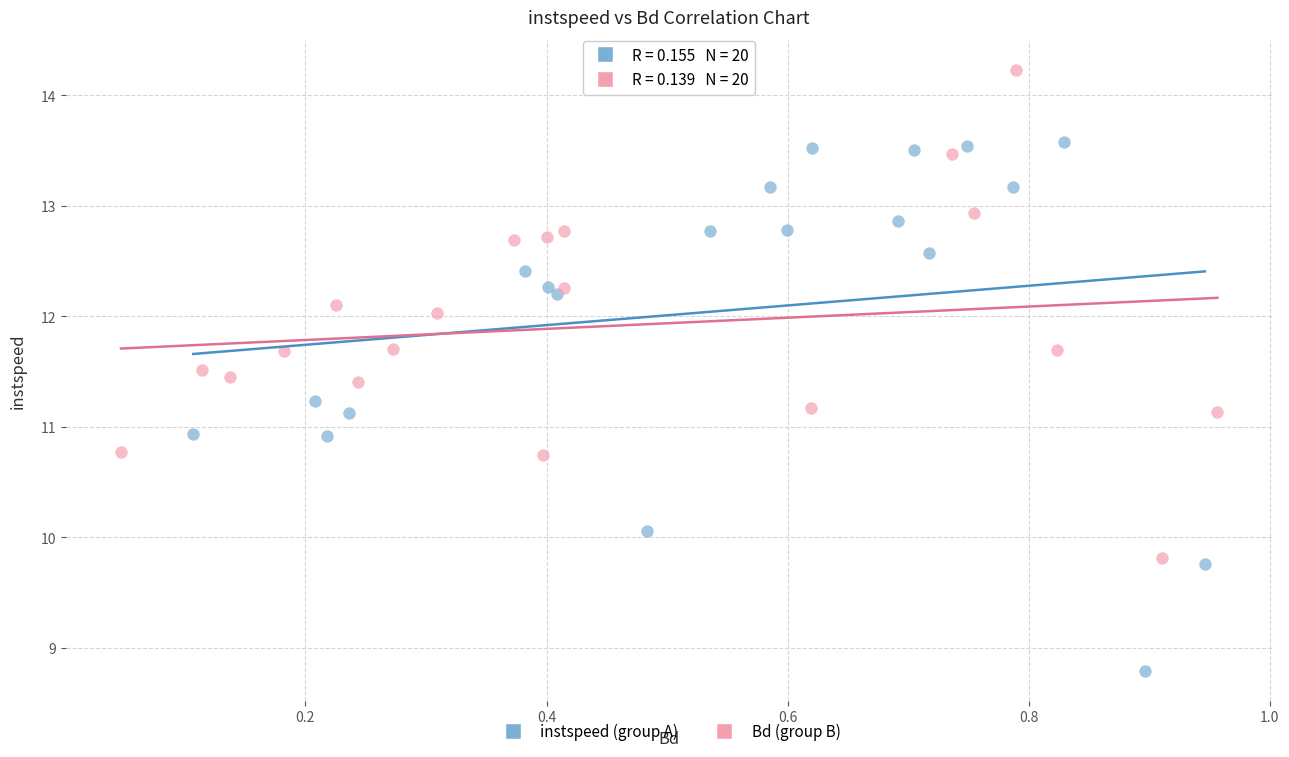

Which series contains the lowest Y value?

instspeed (group A)